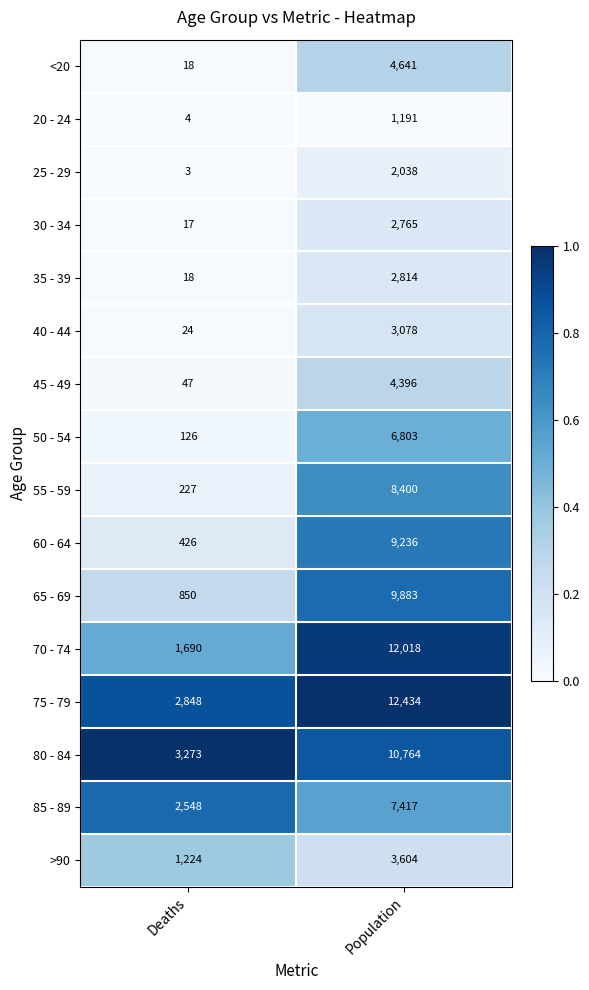

The 40 - 44 series shows 3078 at Population. True or false?

True